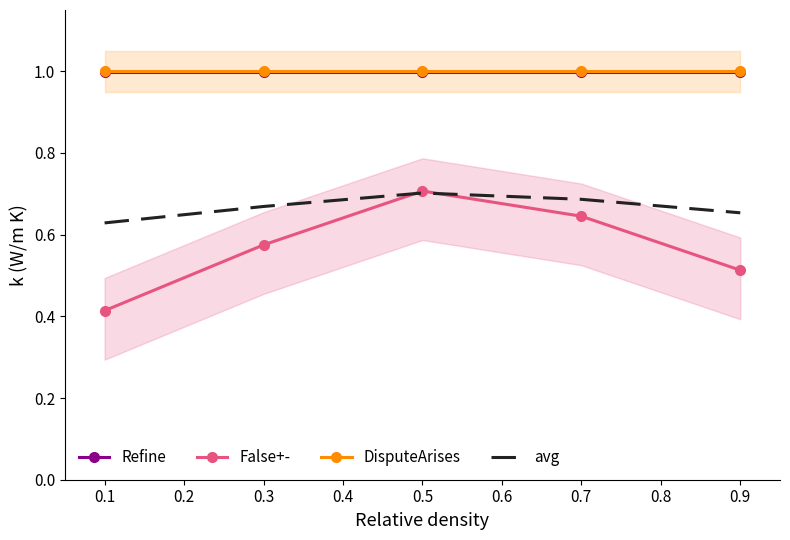

Which series has the largest total across all categories?

DisputeArises